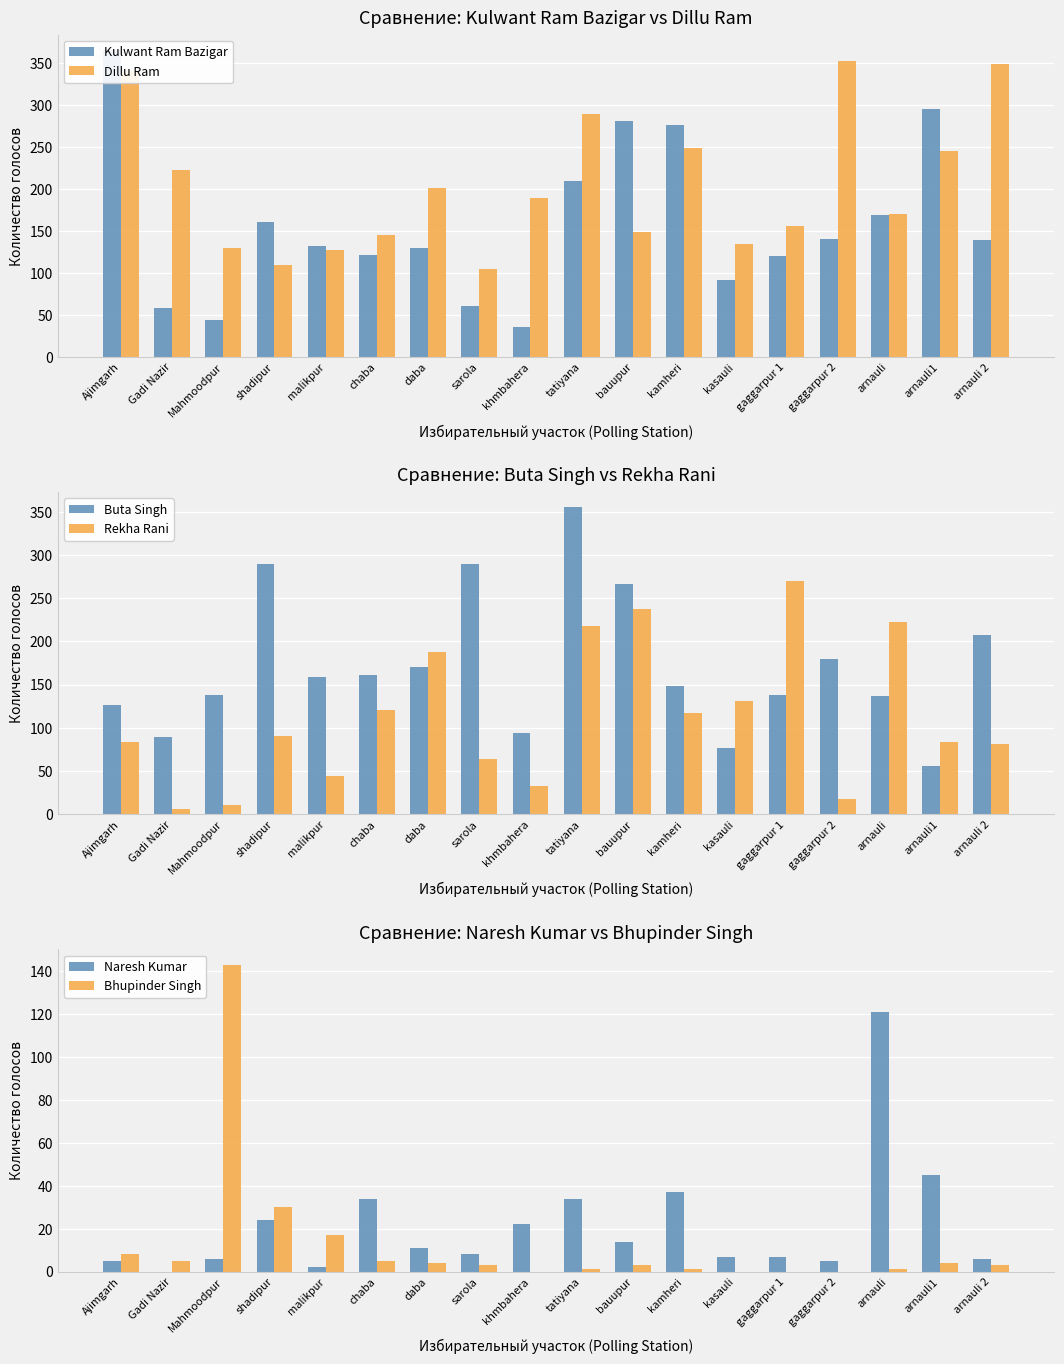

What is the sum of the Rekha Rani values at shadipur and gaggarpur 2?

107